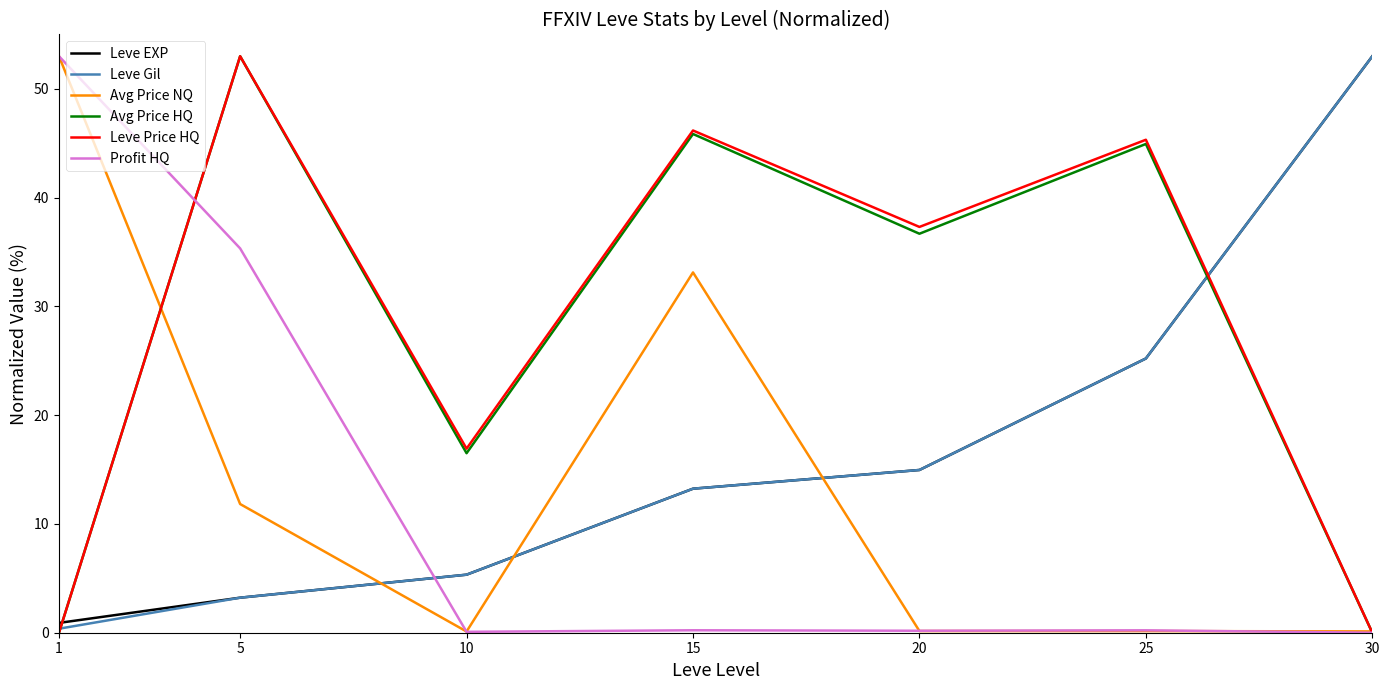

True or false: Profit HQ has more than 2 points higher than both neighbors.

False